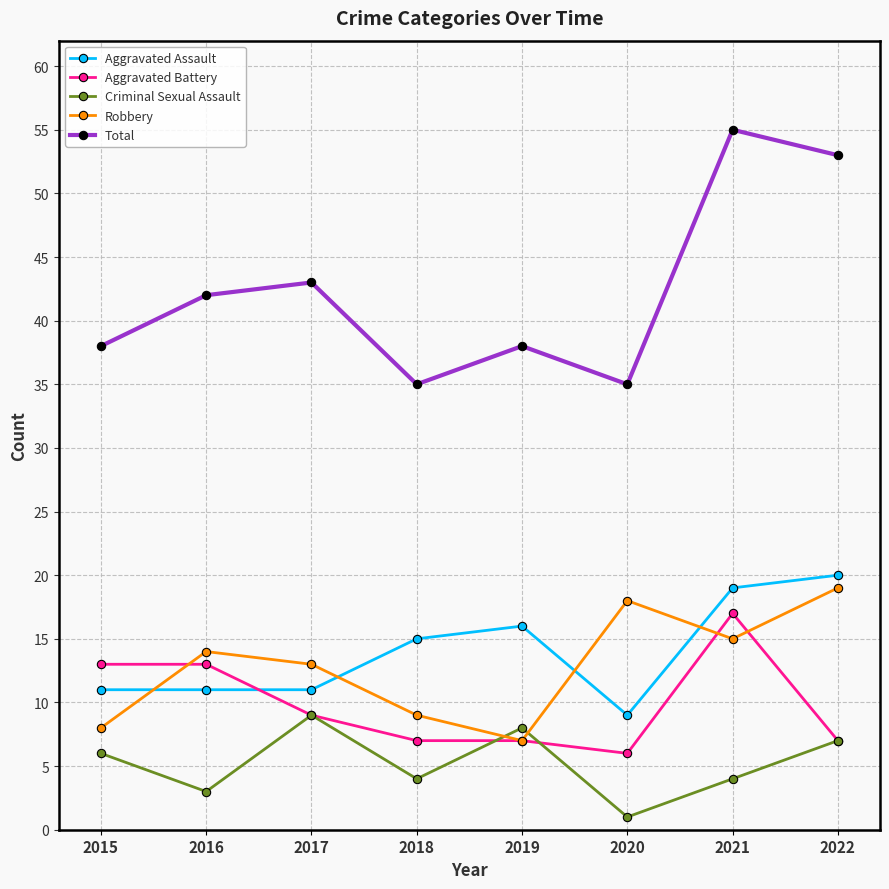

How many values in the Aggravated Assault series are below 15?

4